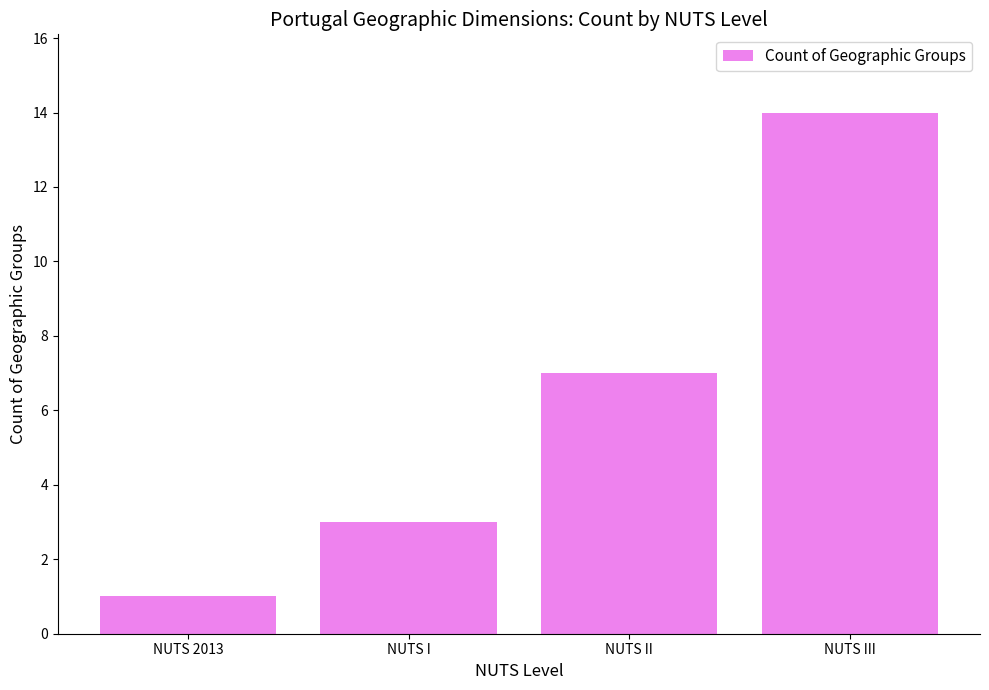

What is the difference between the values at NUTS I and NUTS III?

11